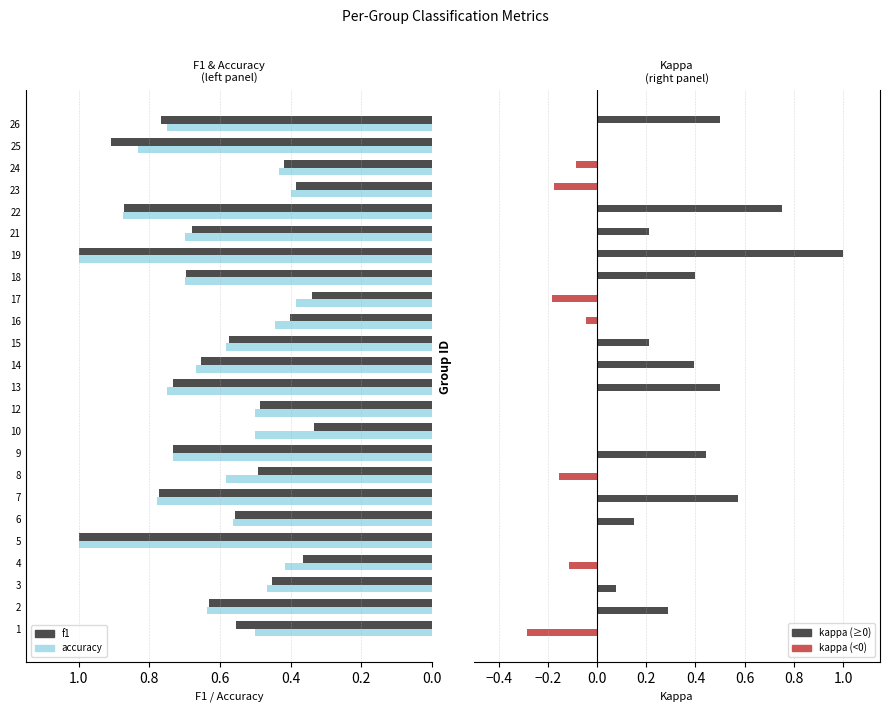

Is it true that f1 equals 0.7 at 24?

False